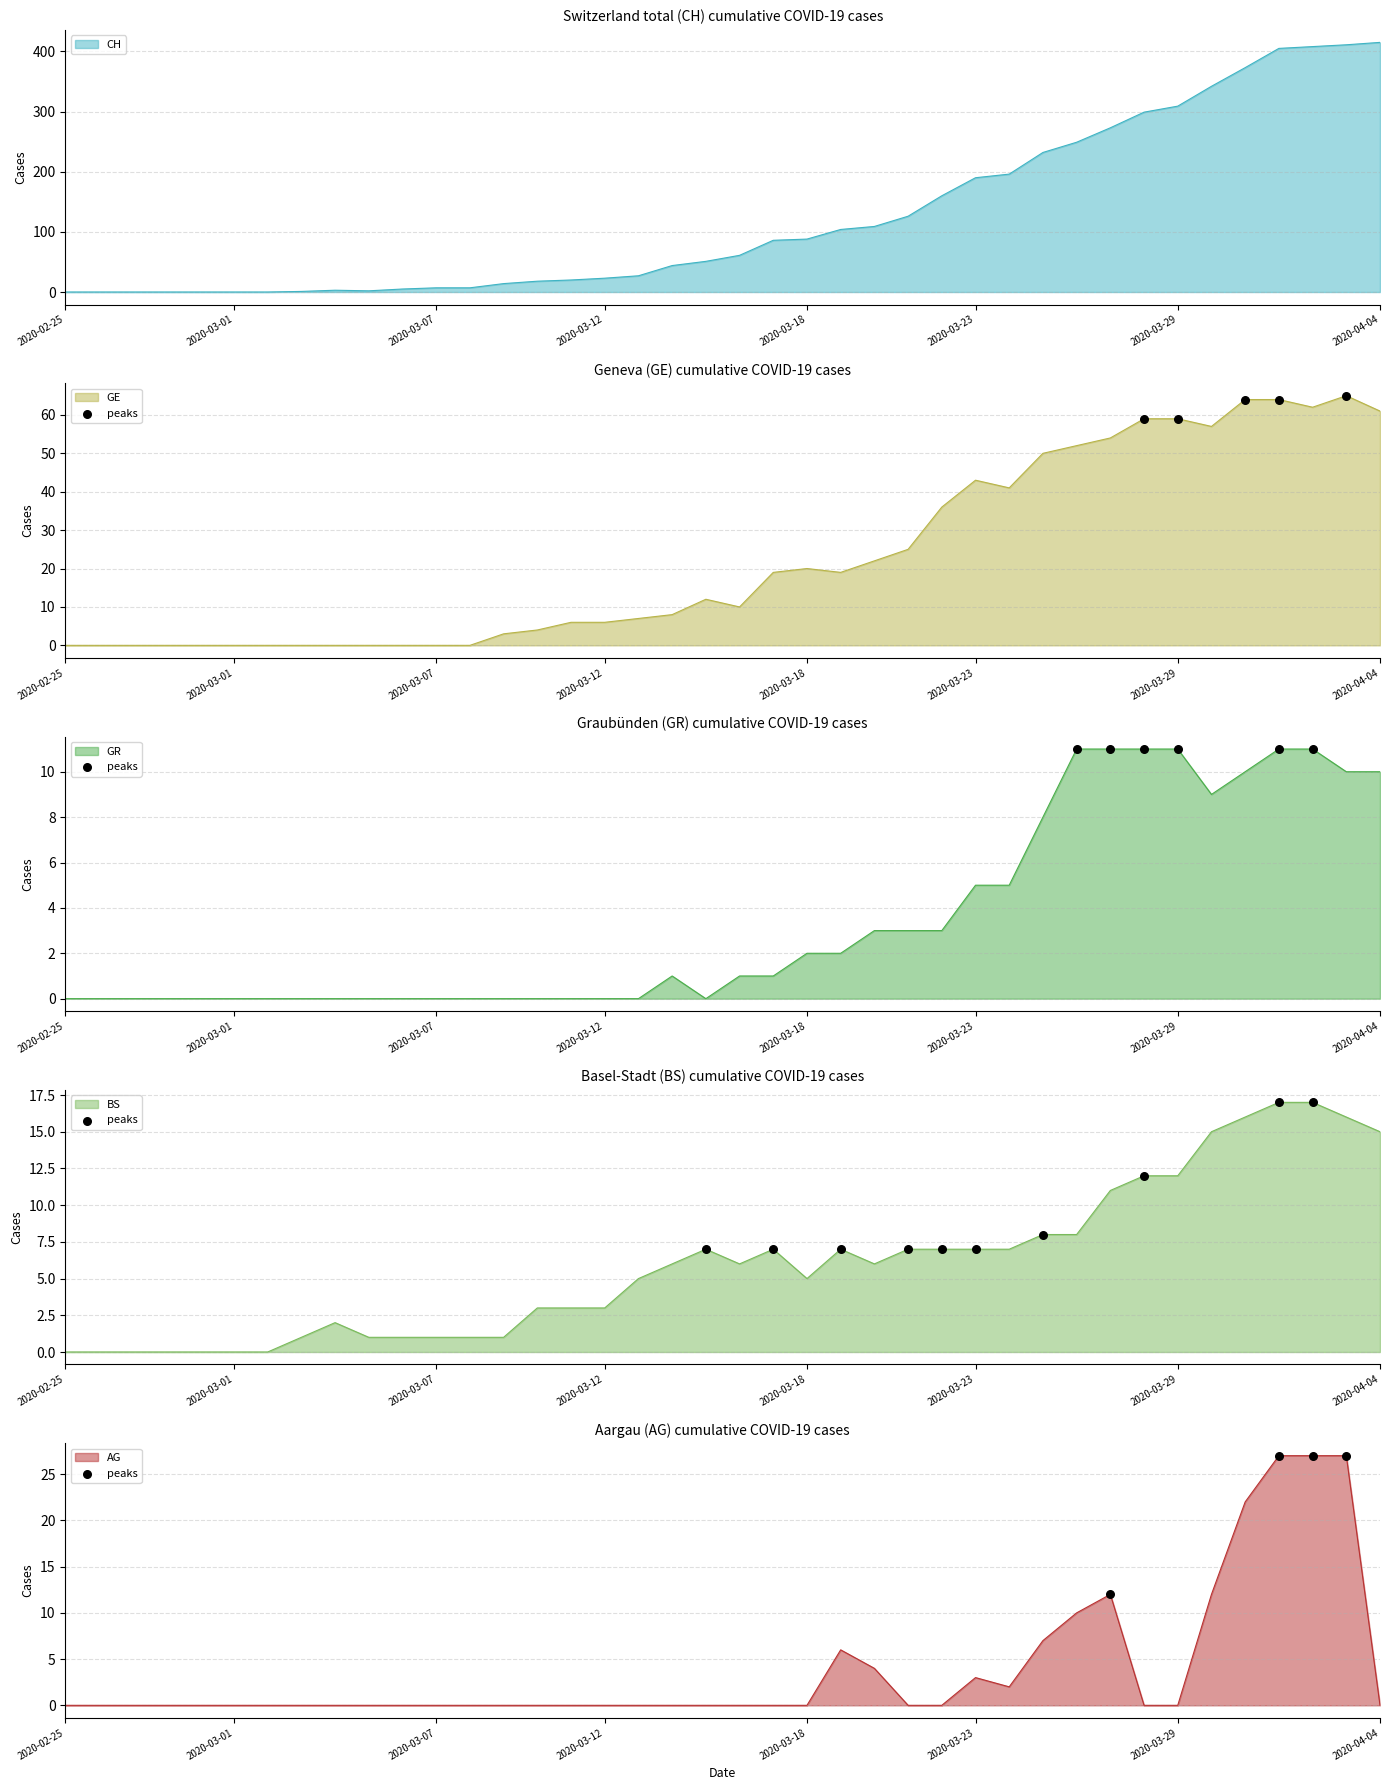

What is the ratio of the value at 2020-03-12 to the value at 2020-03-01?

1.0